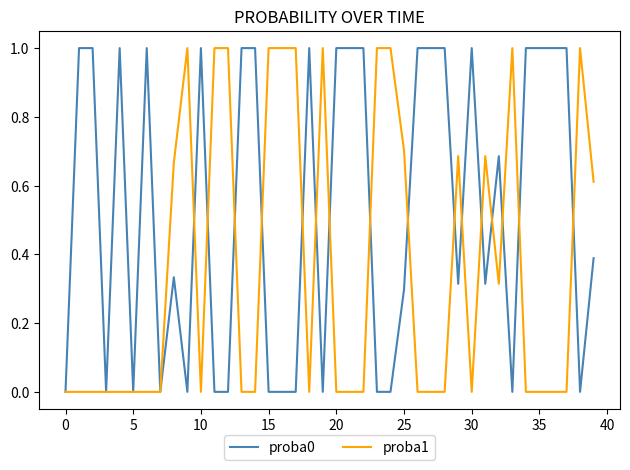

What is the average value of the proba0 series?

0.5